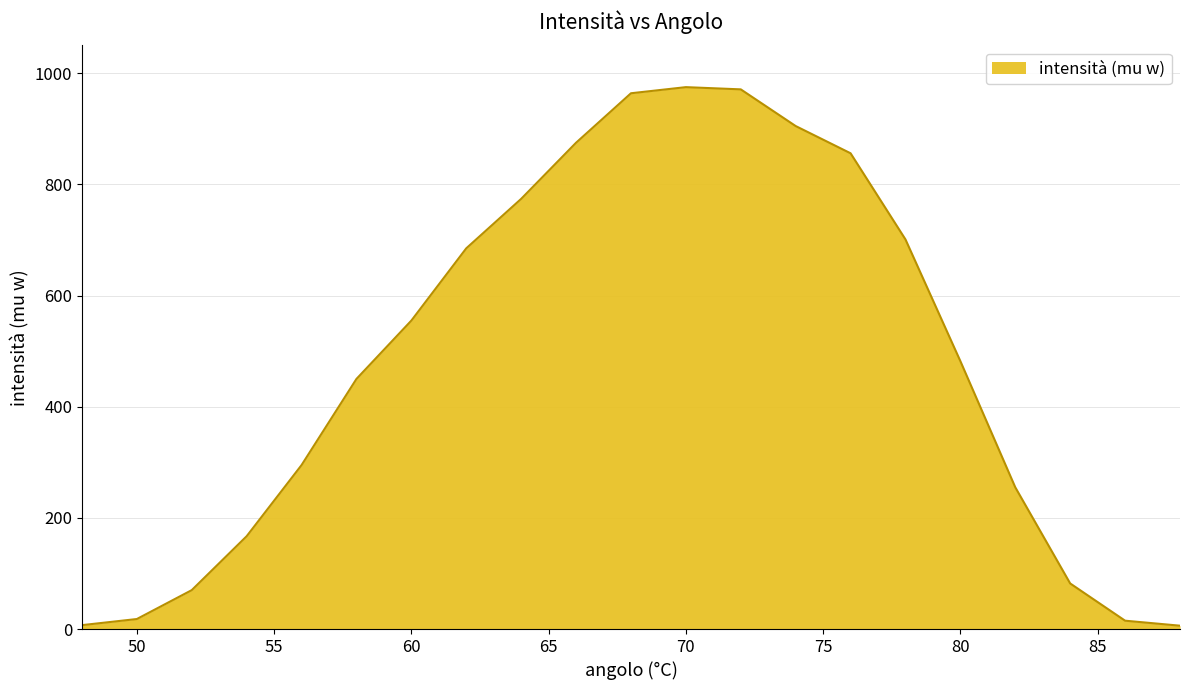

What is the greatest value displayed?

975